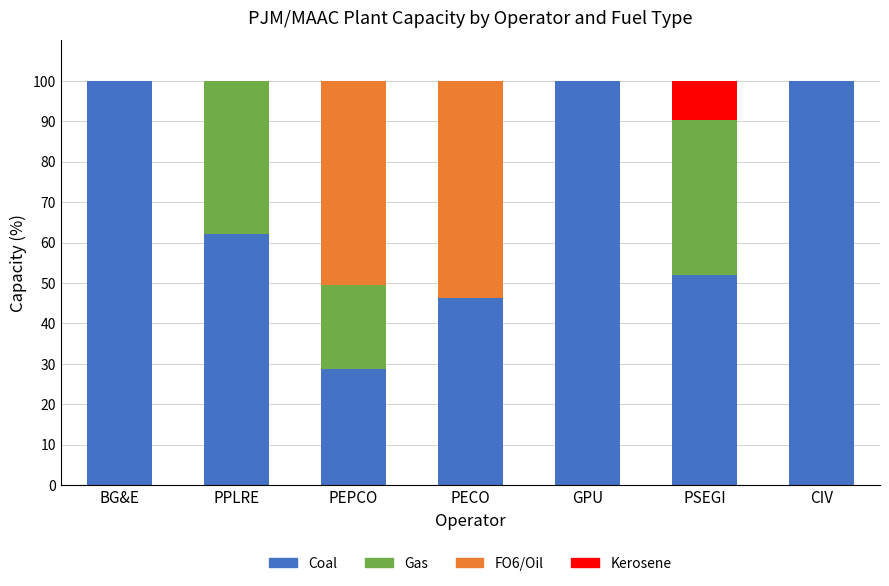

At which label is Coal closest to 64?

PPLRE